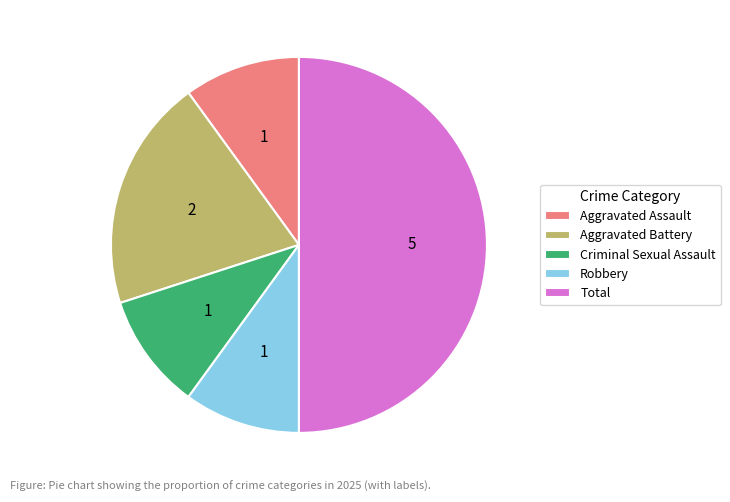

The Robbery slice represents 15% of the pie. True or false?

False